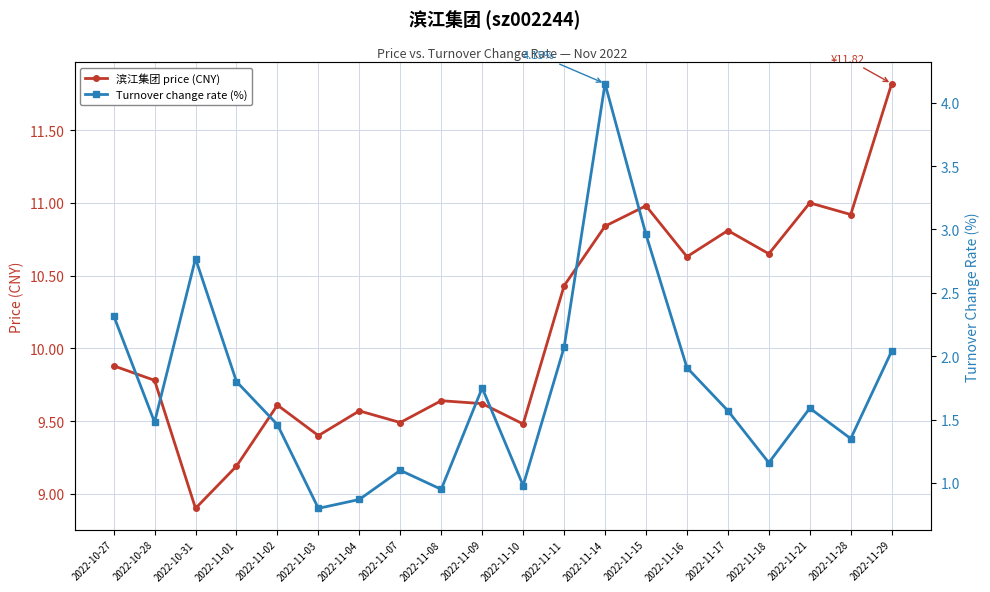

What is the minimum value for Turnover change rate (%)?

0.8